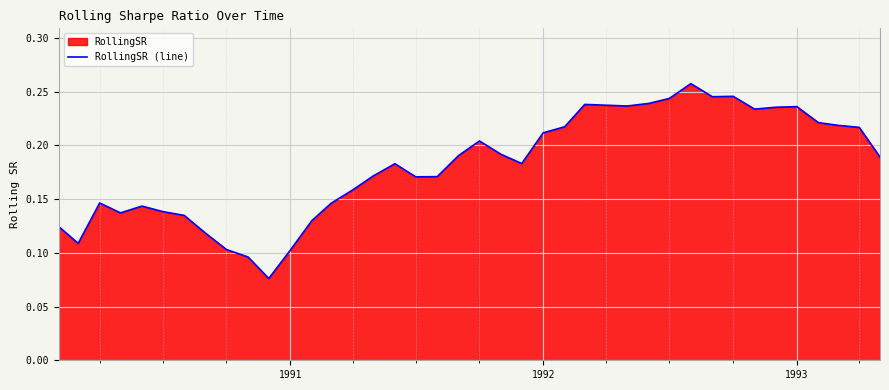

What is the sum of all values?

7.3